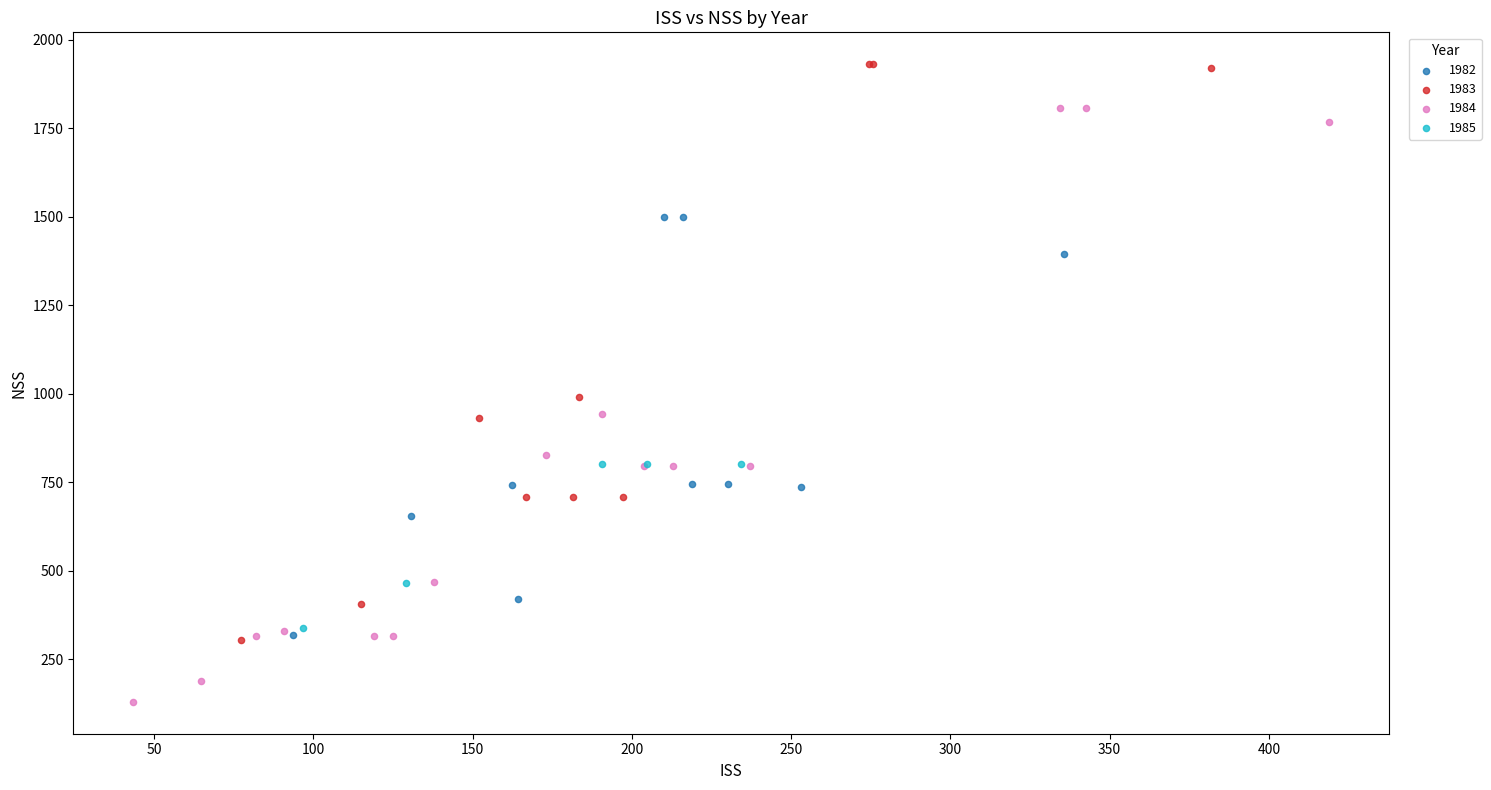

Which series contains the highest Y value?

1983